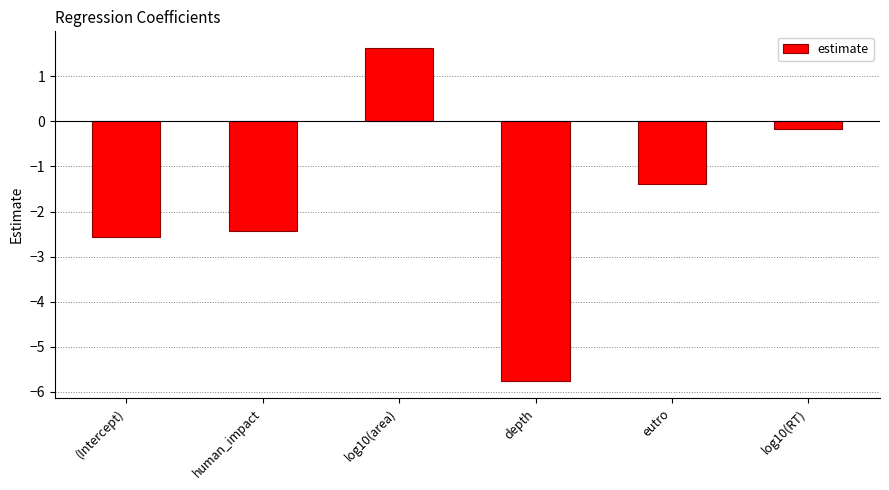

What is the label of the 6th bar from the left?

log10(RT)